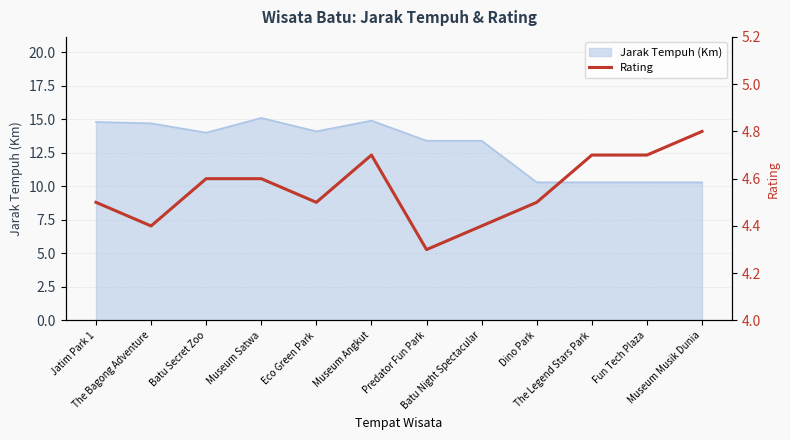

What is the minimum value for Jarak Tempuh (Km)?

10.3